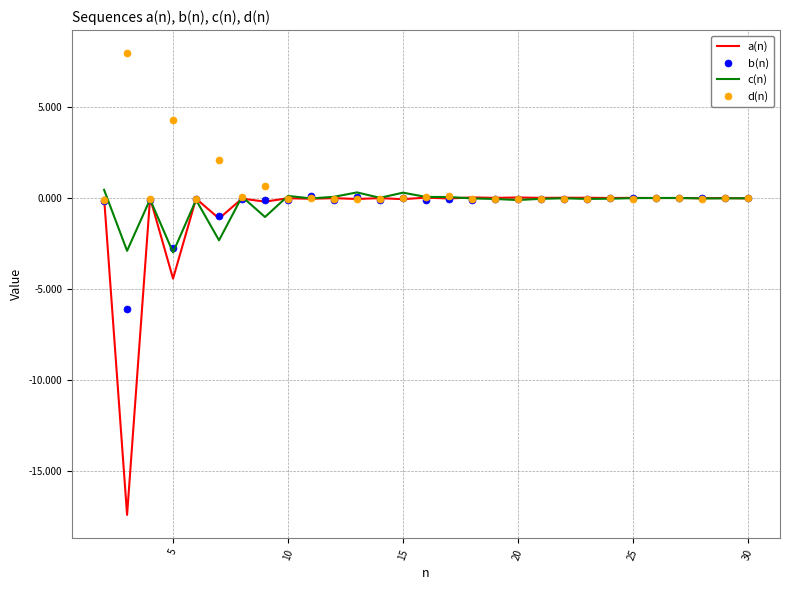

What is the maximum value shown in the chart?

8.0